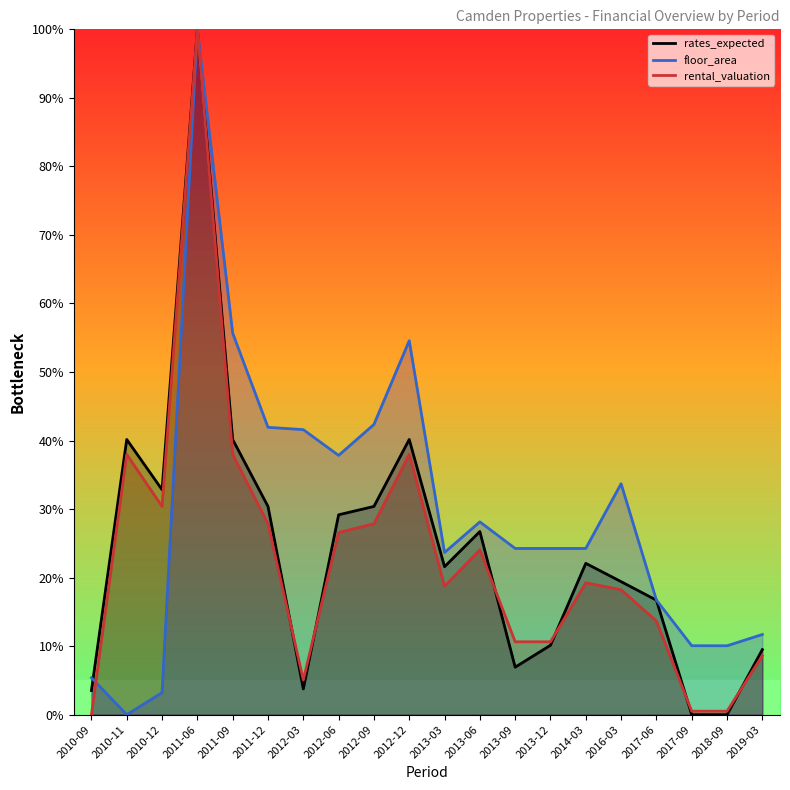

What are all the series names shown in the legend?

rates_expected, floor_area, rental_valuation